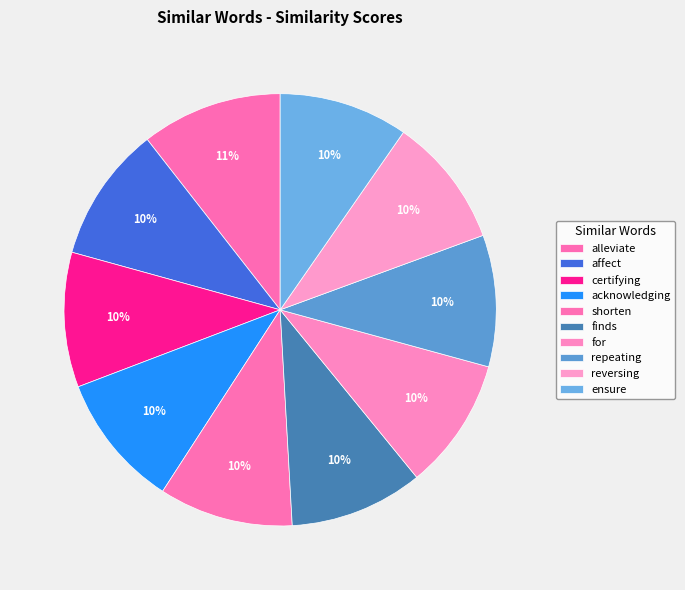

What is the total percentage of shorten and alleviate?

20.6%